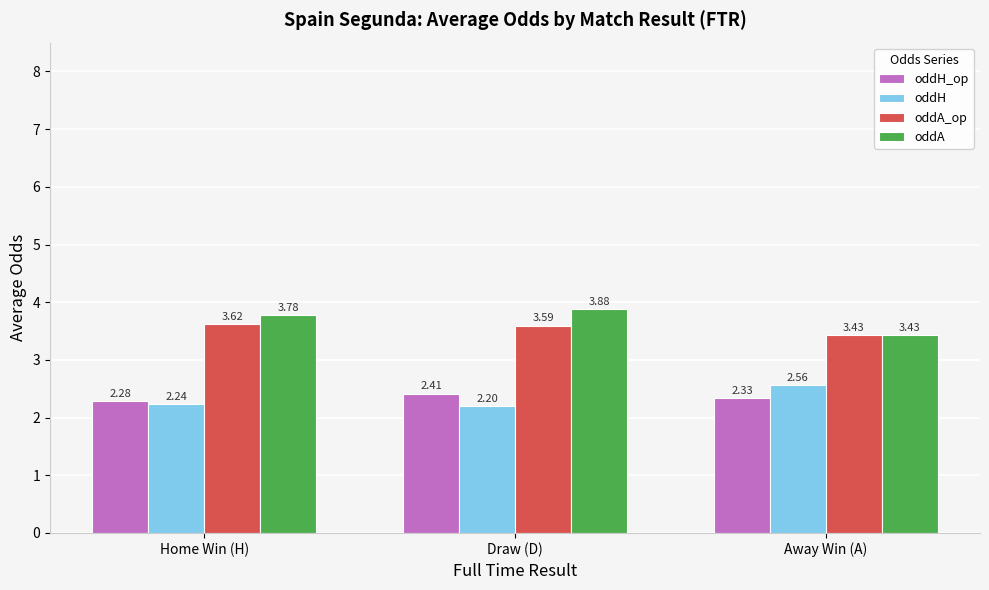

Rank the categories by oddA value from highest to lowest.

Draw (D), Home Win (H), Away Win (A)